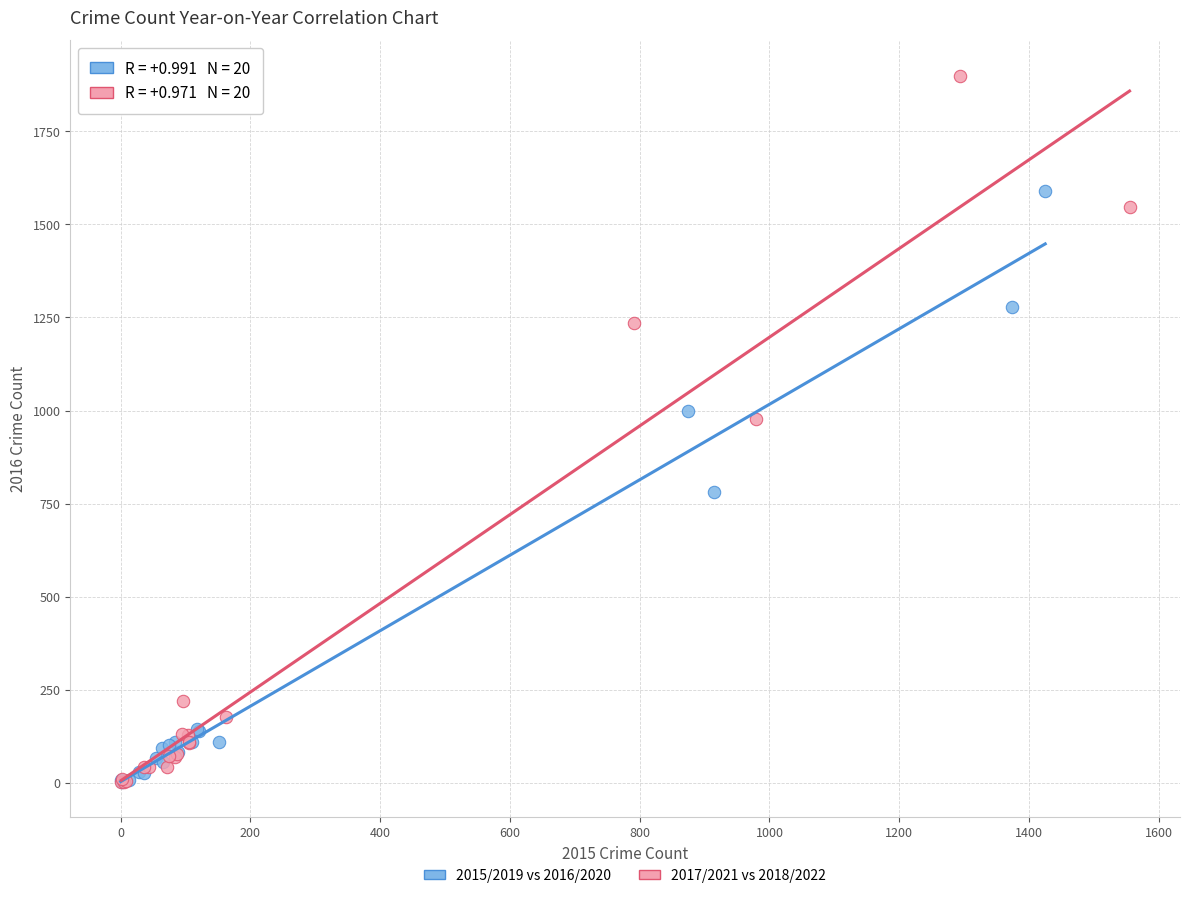

Which series has the widest spread of Y values?

2017/2021 vs 2018/2022